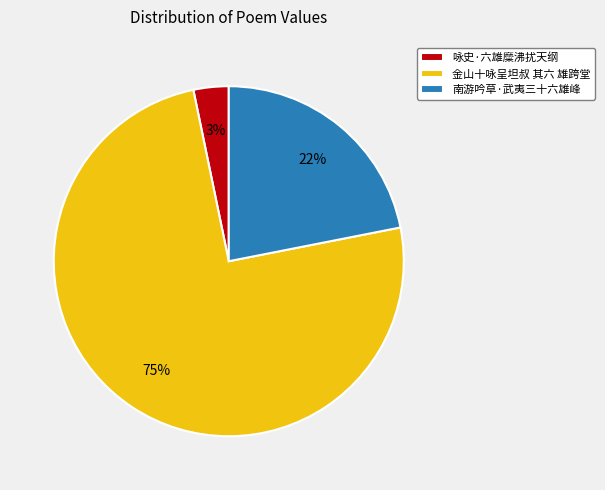

Is there any slice that represents more than half of the pie?

Yes